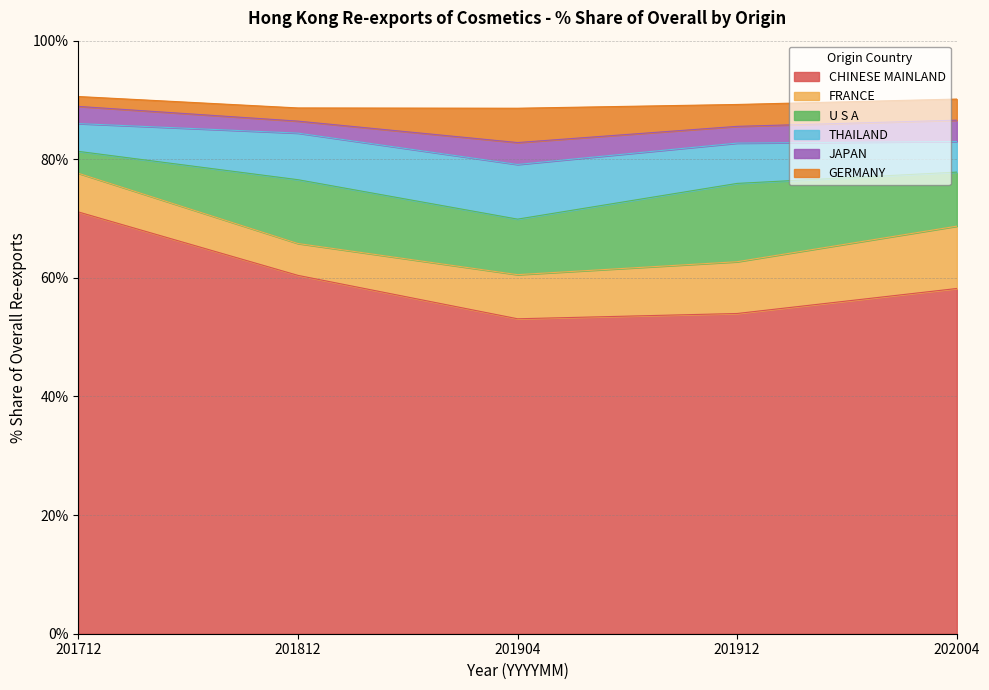

The value of CHINESE MAINLAND at 201812 is 60.4. True or false?

True